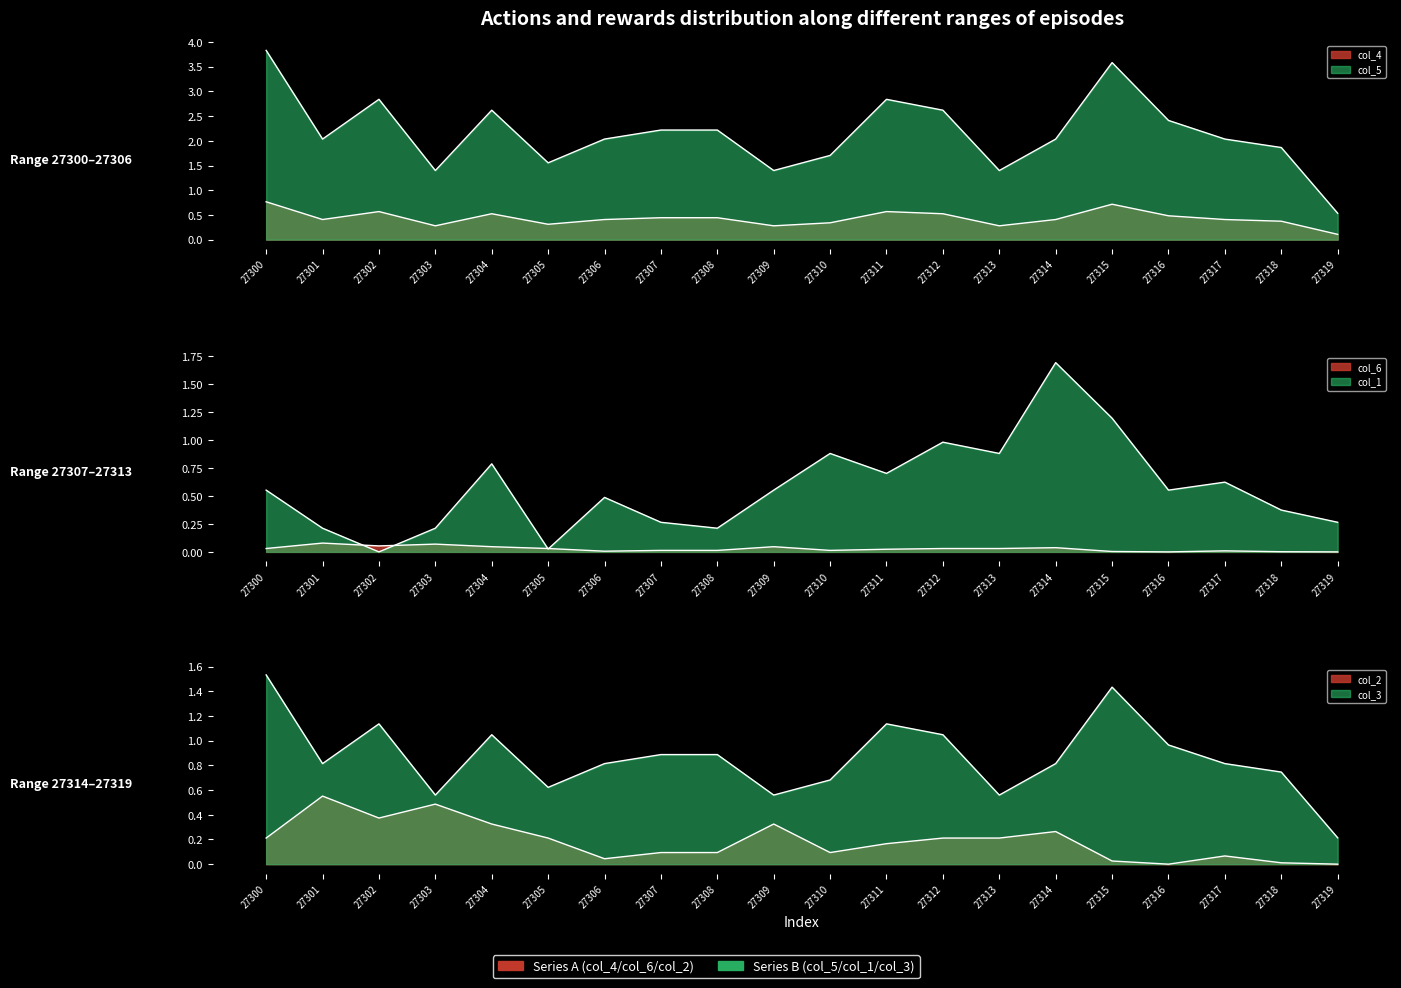

Reading left to right, extract all data points from this chart.

col_4: 27300=0.8	27301=0.4	27302=0.6	27303=0.3	27304=0.5	27305=0.3	27306=0.4	27307=0.4	27308=0.4	27309=0.3	27310=0.3	27311=0.6	27312=0.5	27313=0.3	27314=0.4	27315=0.7	27316=0.5	27317=0.4	27318=0.4	27319=0.1
col_5: 27300=3.8	27301=2.0	27302=2.8	27303=1.4	27304=2.6	27305=1.6	27306=2.0	27307=2.2	27308=2.2	27309=1.4	27310=1.7	27311=2.8	27312=2.6	27313=1.4	27314=2.0	27315=3.6	27316=2.4	27317=2.0	27318=1.9	27319=0.5
col_6: 27300=0.0	27301=0.1	27302=0.1	27303=0.1	27304=0.0	27305=0.0	27306=0.0	27307=0.0	27308=0.0	27309=0.0	27310=0.0	27311=0.0	27312=0.0	27313=0.0	27314=0.0	27315=0.0	27316=0.0	27317=0.0	27318=0.0	27319=0.0
col_1: 27300=0.6	27301=0.2	27302=0.0	27303=0.2	27304=0.8	27305=0.0	27306=0.5	27307=0.3	27308=0.2	27309=0.6	27310=0.9	27311=0.7	27312=1.0	27313=0.9	27314=1.7	27315=1.2	27316=0.6	27317=0.6	27318=0.4	27319=0.3
col_2: 27300=0.2	27301=0.6	27302=0.4	27303=0.5	27304=0.3	27305=0.2	27306=0.0	27307=0.1	27308=0.1	27309=0.3	27310=0.1	27311=0.2	27312=0.2	27313=0.2	27314=0.3	27315=0.0	27316=0.0	27317=0.1	27318=0.0	27319=0.0
col_3: 27300=1.5	27301=0.8	27302=1.1	27303=0.6	27304=1.0	27305=0.6	27306=0.8	27307=0.9	27308=0.9	27309=0.6	27310=0.7	27311=1.1	27312=1.0	27313=0.6	27314=0.8	27315=1.4	27316=1.0	27317=0.8	27318=0.7	27319=0.2